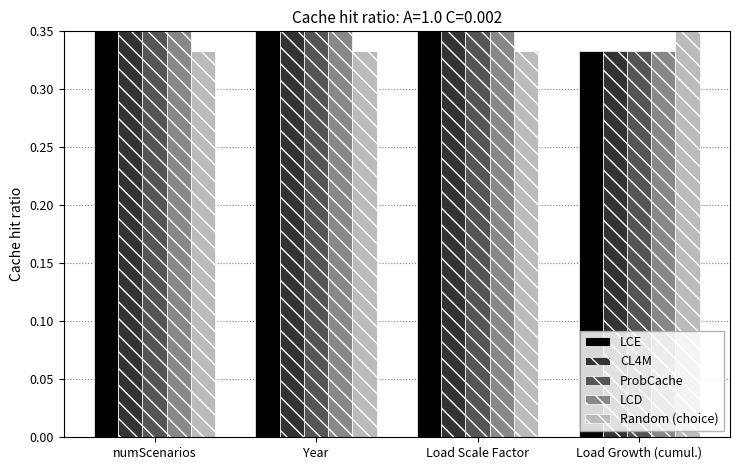

At Year, list the series in order from largest to smallest.

CL4M, LCD, LCE, ProbCache, Random (choice)